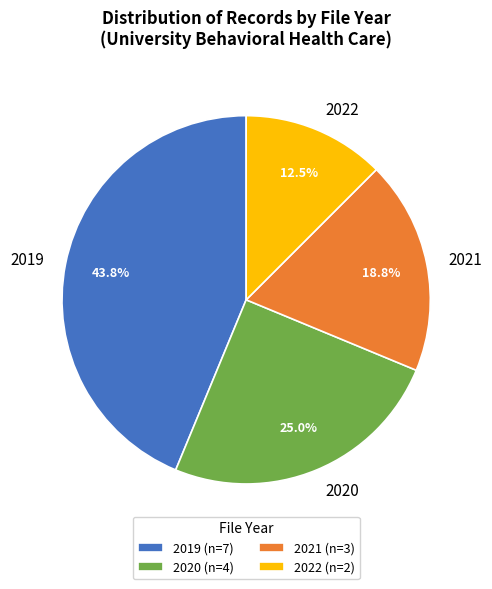

Combined, do 2021 and 2020 account for over 50%?

No